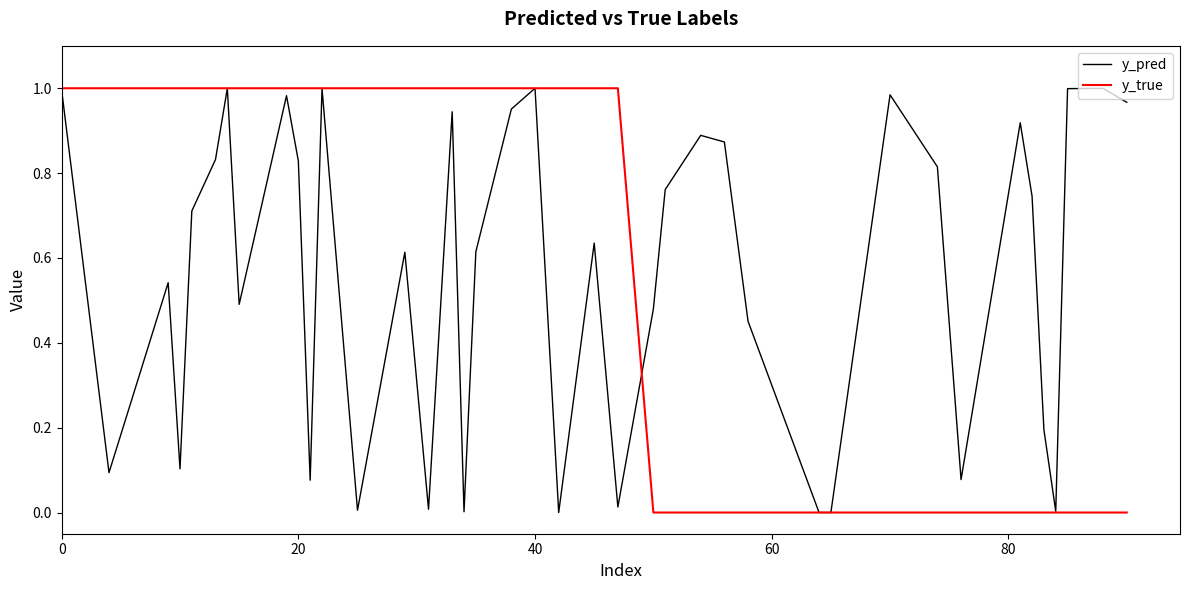

True or false: y_true and y_pred cross at least once.

True